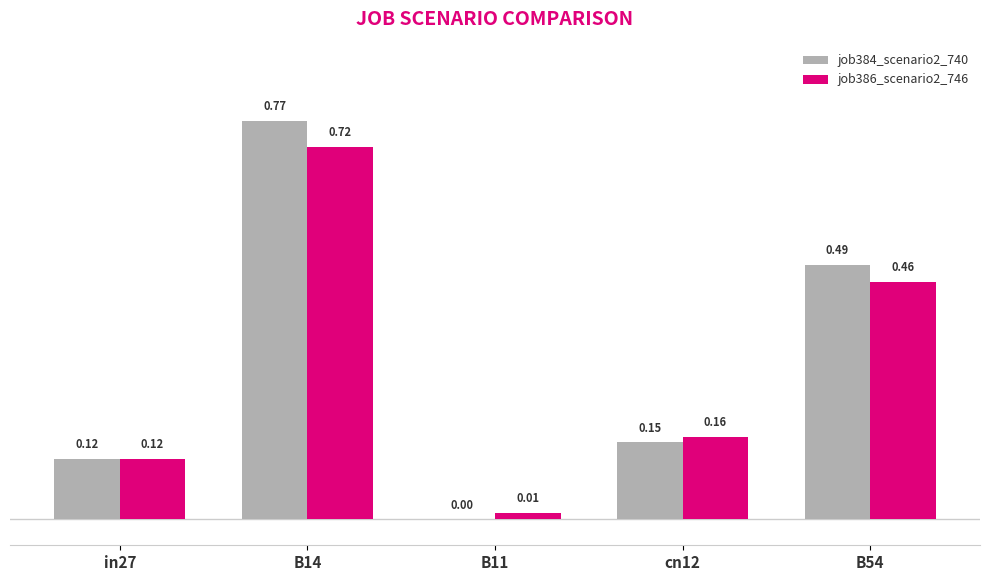

Which series has the widest spread of values?

job384_scenario2_740